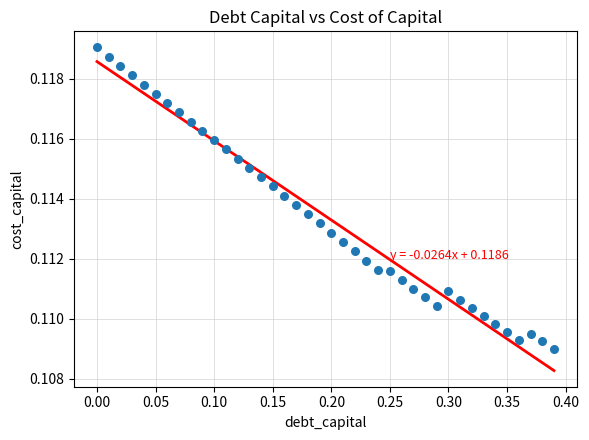

What is the range of X values (max minus min)?

0.4